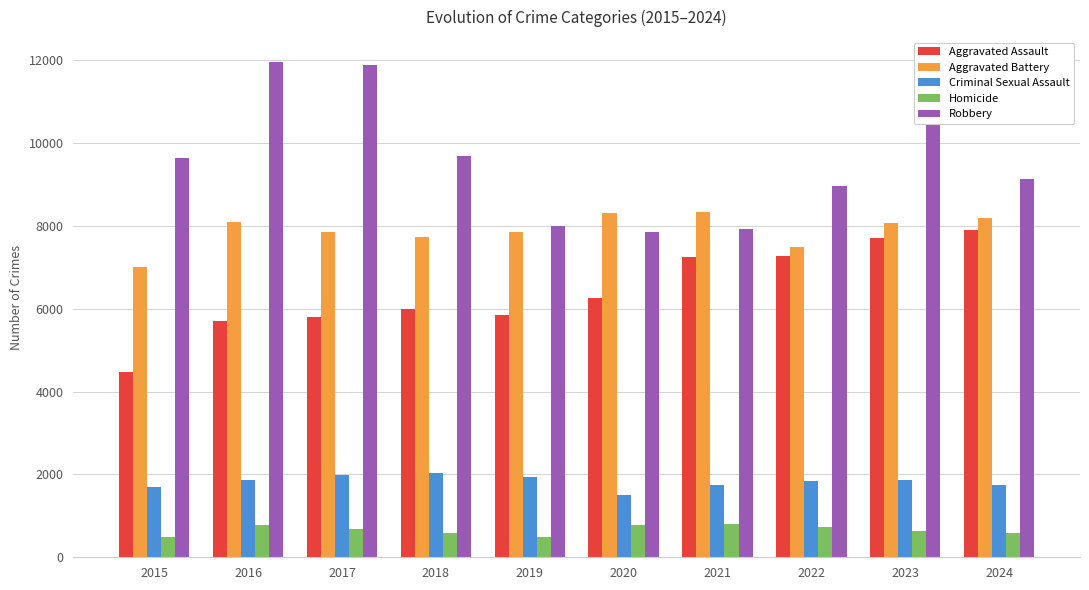

How many values in the Aggravated Battery series are below 8079?

5